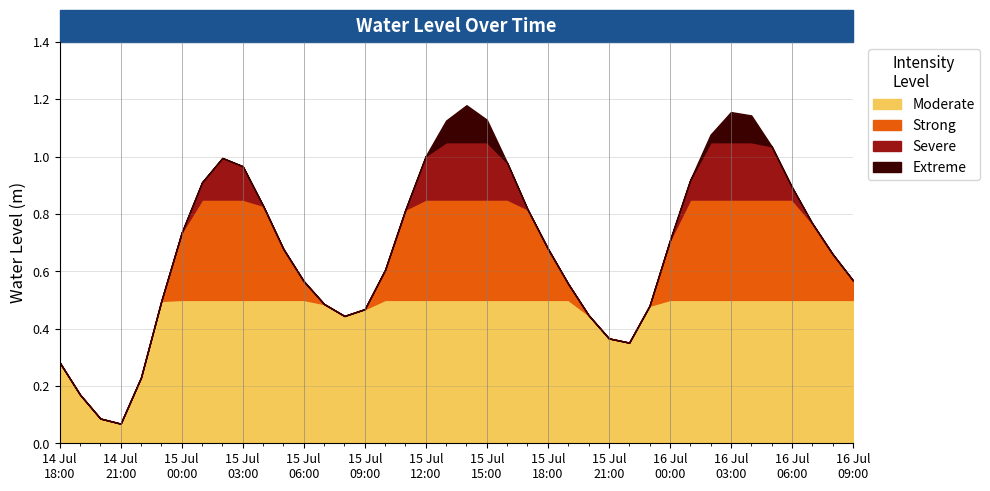

At which category does the data reach its first local peak?

2024-07-15 02:00:00